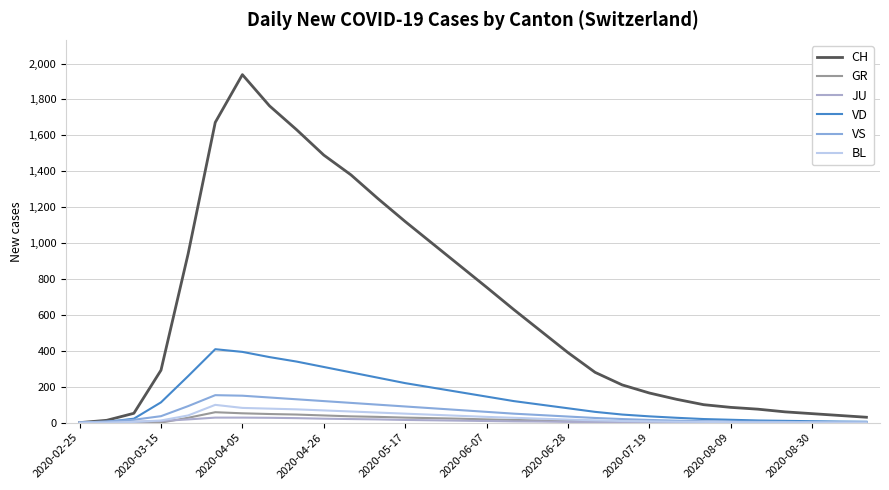

True or false: CH and VS cross at least once.

False